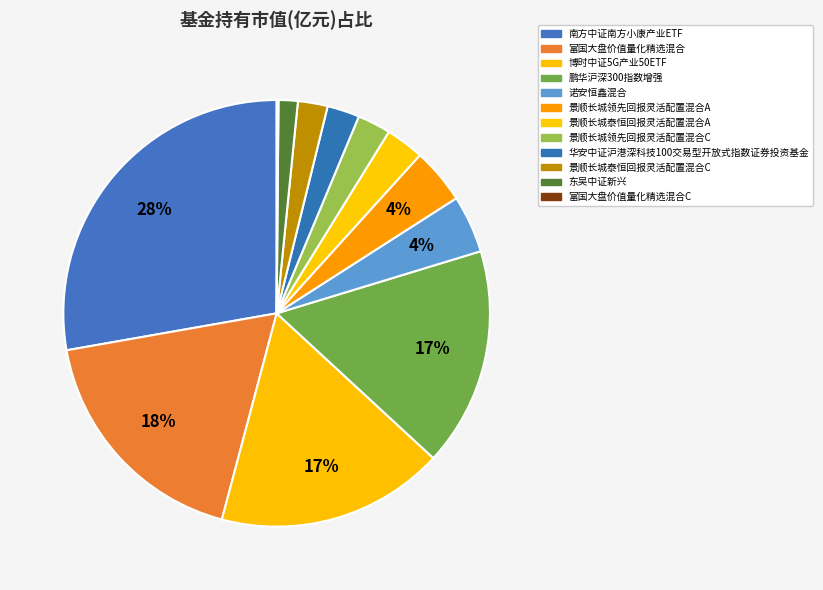

Combined, do 景顺长城领先回报灵活配置混合C and 鹏华沪深300指数增强 account for over 50%?

No